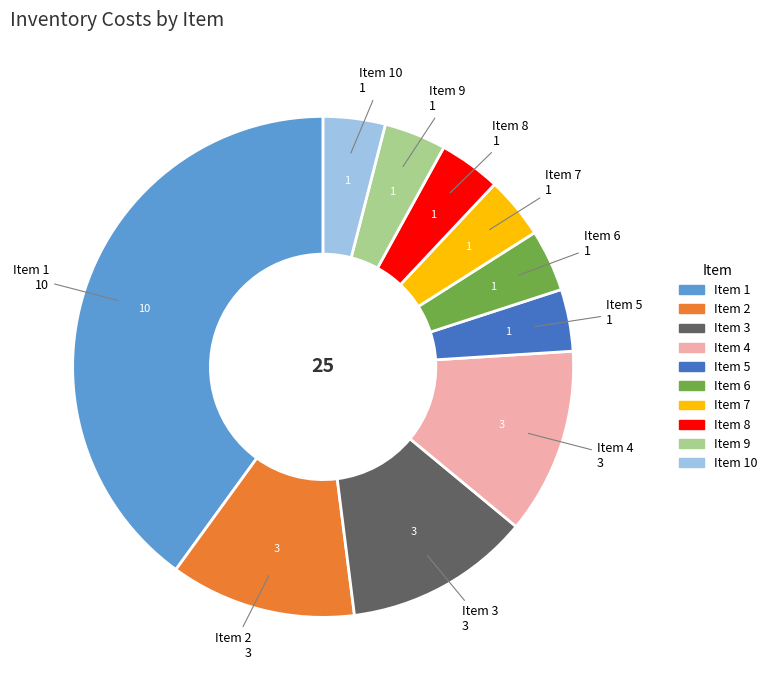

Does any single category account for the majority?

No